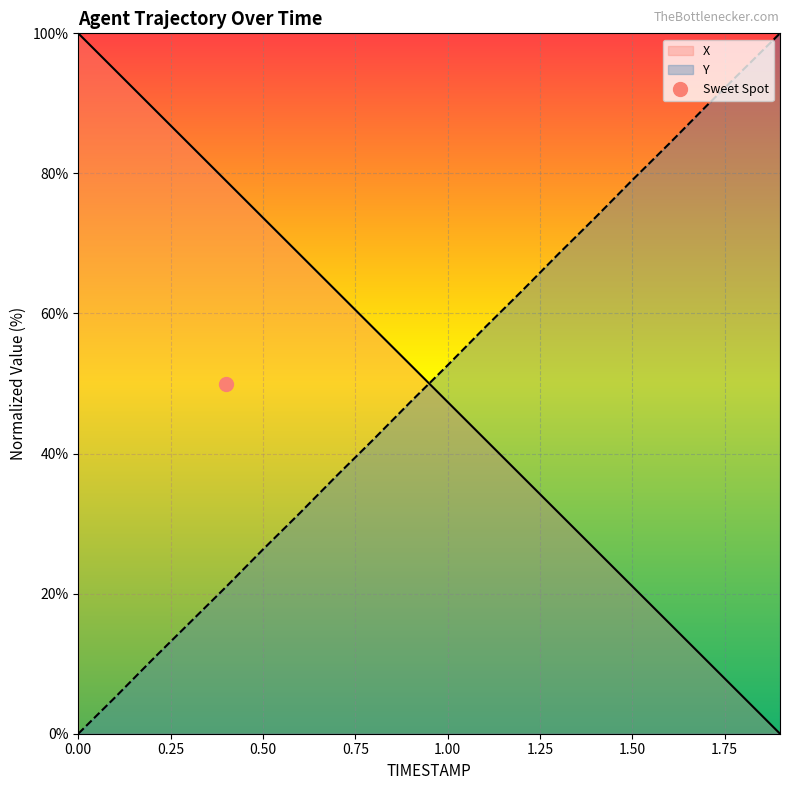

Rank the series by their maximum value, from highest to lowest.

X, Y